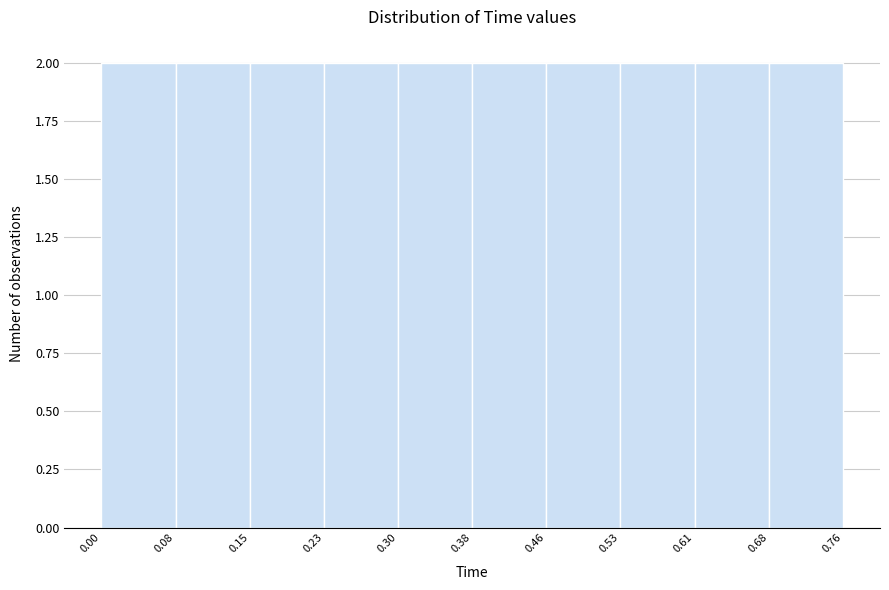

Reading left to right, transcribe this chart: for each bar, give the range it covers on the x-axis and its height. The values are not printed on the chart, so give them approximately, as read against the axis.

0.00 to 0.08: 2
0.08 to 0.15: 2
0.15 to 0.23: 2
0.23 to 0.30: 2
0.30 to 0.38: 2
0.38 to 0.46: 2
0.46 to 0.53: 2
0.53 to 0.61: 2
0.61 to 0.68: 2
0.68 to 0.76: 2